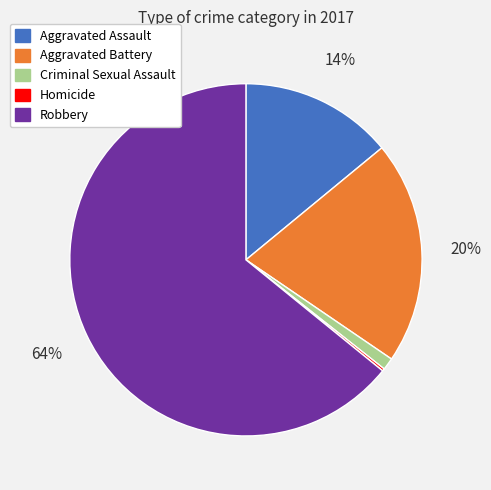

The Aggravated Assault slice represents 14% of the pie. True or false?

True